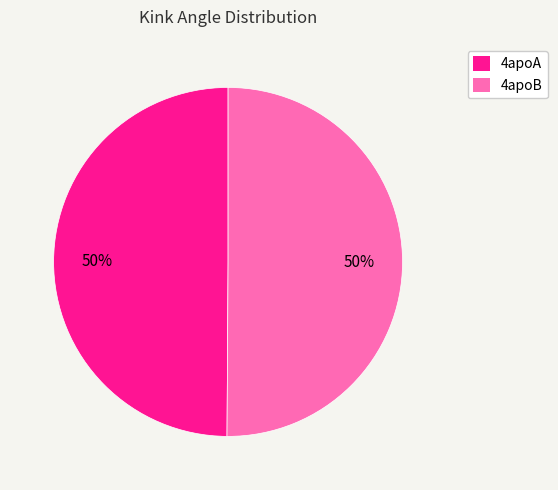

To the nearest percent, what is the average slice percentage?

50%